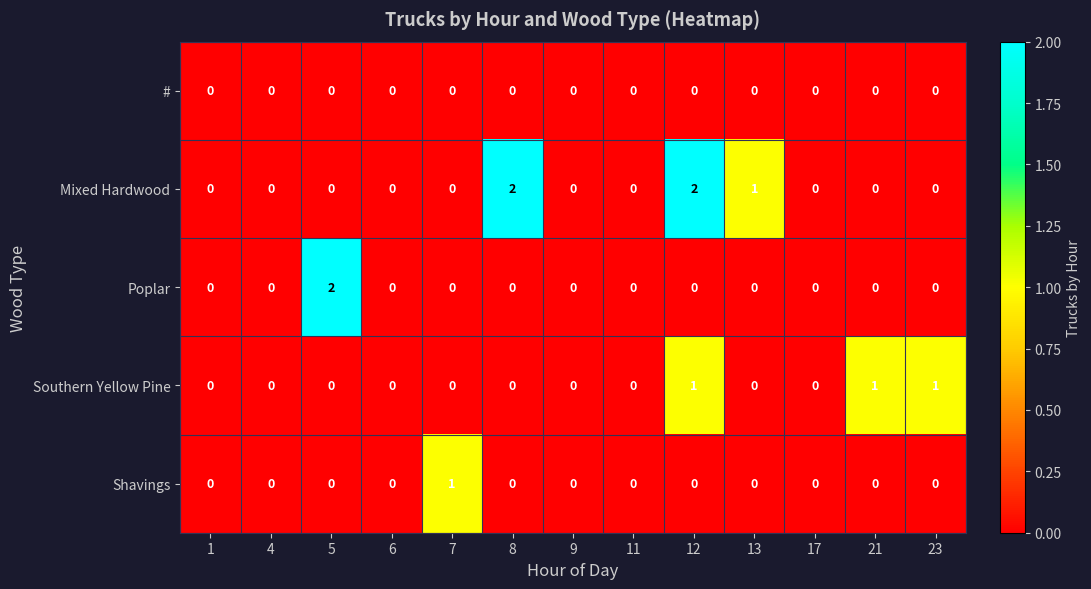

The value of Shavings at 4 is 0. True or false?

True